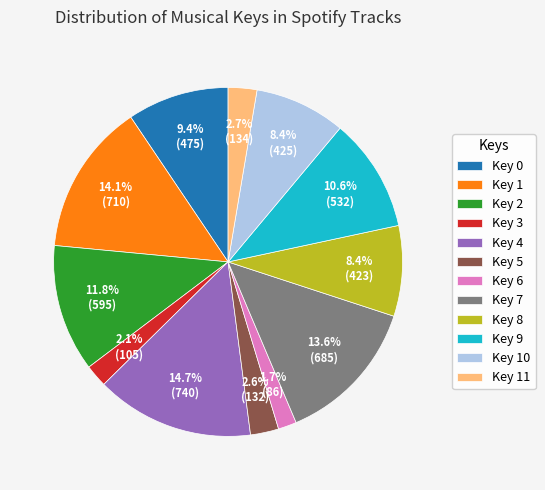

Between Key 8 and Key 1, which is larger?

Key 1